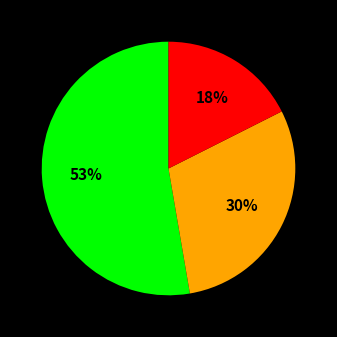

Is there any slice that represents more than half of the pie?

Yes